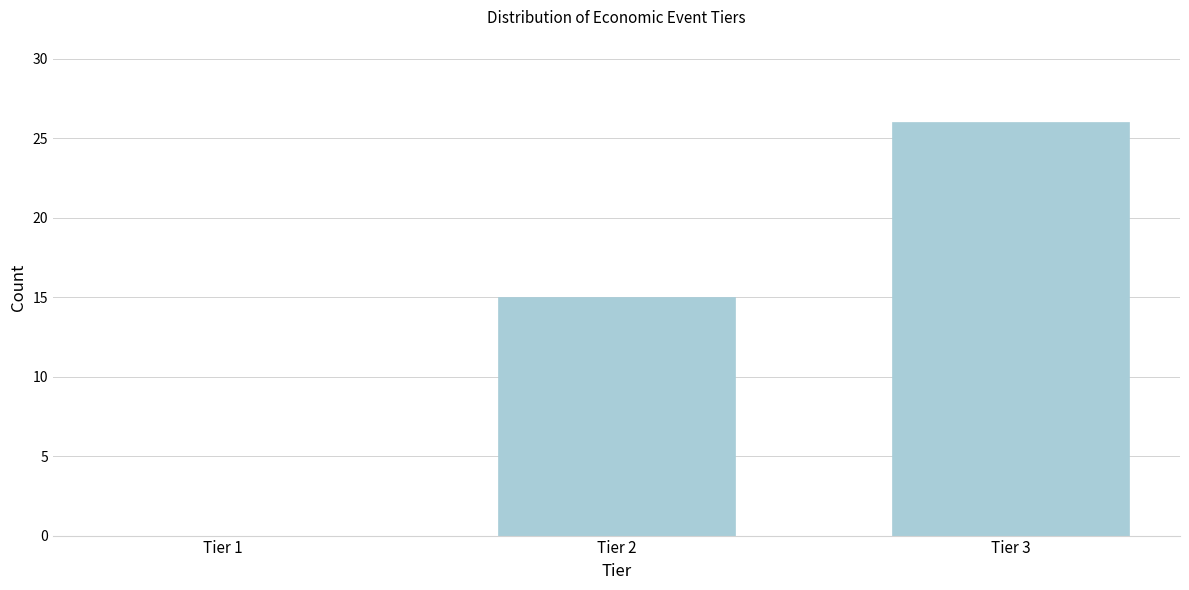

Reading left to right, what are all the values shown in this chart?

Tier 1=0	Tier 2=15	Tier 3=26